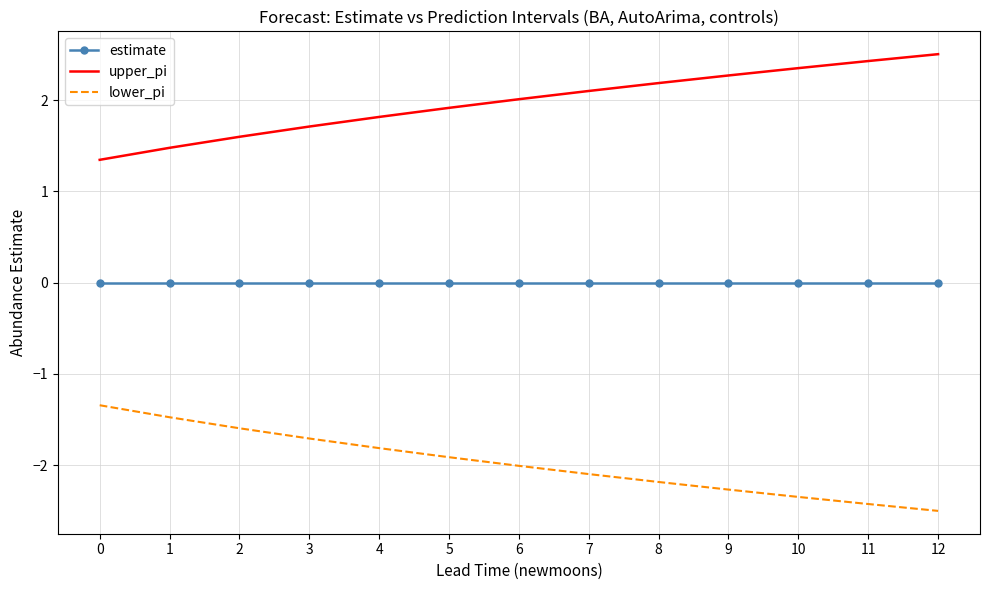

At 9, list the series in order from largest to smallest.

upper_pi, estimate, lower_pi